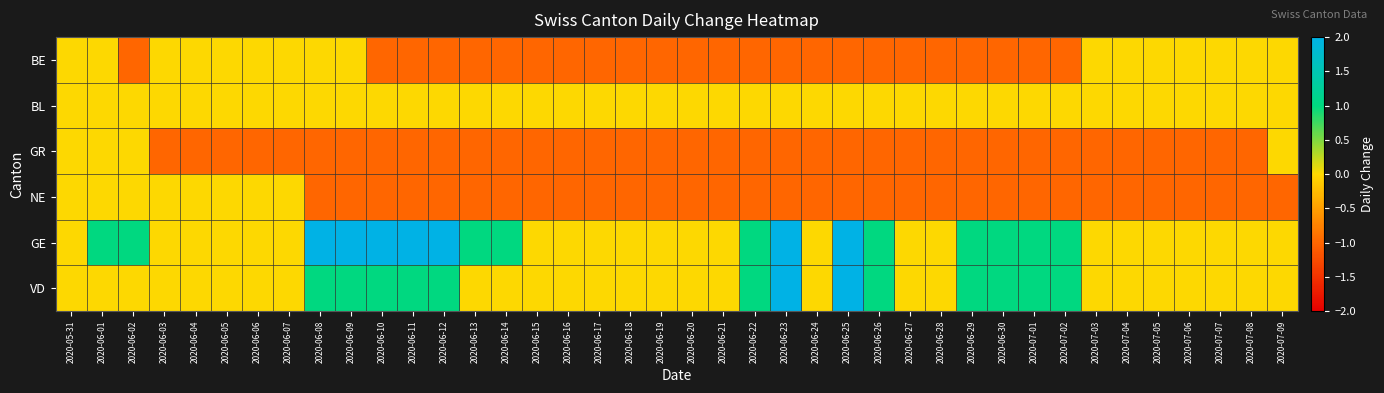

Reading left to right, transcribe all the data shown in this chart.

BE: 2020-05-31=0	2020-06-01=0	2020-06-02=-1	2020-06-03=0	2020-06-04=0	2020-06-05=0	2020-06-06=0	2020-06-07=0	2020-06-08=0	2020-06-09=0	2020-06-10=-1	2020-06-11=-1	2020-06-12=-1	2020-06-13=-1	2020-06-14=-1	2020-06-15=-1	2020-06-16=-1	2020-06-17=-1	2020-06-18=-1	2020-06-19=-1	2020-06-20=-1	2020-06-21=-1	2020-06-22=-1	2020-06-23=-1	2020-06-24=-1	2020-06-25=-1	2020-06-26=-1	2020-06-27=-1	2020-06-28=-1	2020-06-29=-1	2020-06-30=-1	2020-07-01=-1	2020-07-02=-1	2020-07-03=0	2020-07-04=0	2020-07-05=0	2020-07-06=0	2020-07-07=0	2020-07-08=0	2020-07-09=0
BL: 2020-05-31=0	2020-06-01=0	2020-06-02=0	2020-06-03=0	2020-06-04=0	2020-06-05=0	2020-06-06=0	2020-06-07=0	2020-06-08=0	2020-06-09=0	2020-06-10=0	2020-06-11=0	2020-06-12=0	2020-06-13=0	2020-06-14=0	2020-06-15=0	2020-06-16=0	2020-06-17=0	2020-06-18=0	2020-06-19=0	2020-06-20=0	2020-06-21=0	2020-06-22=0	2020-06-23=0	2020-06-24=0	2020-06-25=0	2020-06-26=0	2020-06-27=0	2020-06-28=0	2020-06-29=0	2020-06-30=0	2020-07-01=0	2020-07-02=0	2020-07-03=0	2020-07-04=0	2020-07-05=0	2020-07-06=0	2020-07-07=0	2020-07-08=0	2020-07-09=0
GR: 2020-05-31=0	2020-06-01=0	2020-06-02=0	2020-06-03=-1	2020-06-04=-1	2020-06-05=-1	2020-06-06=-1	2020-06-07=-1	2020-06-08=-1	2020-06-09=-1	2020-06-10=-1	2020-06-11=-1	2020-06-12=-1	2020-06-13=-1	2020-06-14=-1	2020-06-15=-1	2020-06-16=-1	2020-06-17=-1	2020-06-18=-1	2020-06-19=-1	2020-06-20=-1	2020-06-21=-1	2020-06-22=-1	2020-06-23=-1	2020-06-24=-1	2020-06-25=-1	2020-06-26=-1	2020-06-27=-1	2020-06-28=-1	2020-06-29=-1	2020-06-30=-1	2020-07-01=-1	2020-07-02=-1	2020-07-03=-1	2020-07-04=-1	2020-07-05=-1	2020-07-06=-1	2020-07-07=-1	2020-07-08=-1	2020-07-09=0
NE: 2020-05-31=0	2020-06-01=0	2020-06-02=0	2020-06-03=0	2020-06-04=0	2020-06-05=0	2020-06-06=0	2020-06-07=0	2020-06-08=-1	2020-06-09=-1	2020-06-10=-1	2020-06-11=-1	2020-06-12=-1	2020-06-13=-1	2020-06-14=-1	2020-06-15=-1	2020-06-16=-1	2020-06-17=-1	2020-06-18=-1	2020-06-19=-1	2020-06-20=-1	2020-06-21=-1	2020-06-22=-1	2020-06-23=-1	2020-06-24=-1	2020-06-25=-1	2020-06-26=-1	2020-06-27=-1	2020-06-28=-1	2020-06-29=-1	2020-06-30=-1	2020-07-01=-1	2020-07-02=-1	2020-07-03=-1	2020-07-04=-1	2020-07-05=-1	2020-07-06=-1	2020-07-07=-1	2020-07-08=-1	2020-07-09=-1
GE: 2020-05-31=0	2020-06-01=1	2020-06-02=1	2020-06-03=0	2020-06-04=0	2020-06-05=0	2020-06-06=0	2020-06-07=0	2020-06-08=2	2020-06-09=2	2020-06-10=2	2020-06-11=2	2020-06-12=2	2020-06-13=1	2020-06-14=1	2020-06-15=0	2020-06-16=0	2020-06-17=0	2020-06-18=0	2020-06-19=0	2020-06-20=0	2020-06-21=0	2020-06-22=1	2020-06-23=2	2020-06-24=0	2020-06-25=2	2020-06-26=1	2020-06-27=0	2020-06-28=0	2020-06-29=1	2020-06-30=1	2020-07-01=1	2020-07-02=1	2020-07-03=0	2020-07-04=0	2020-07-05=0	2020-07-06=0	2020-07-07=0	2020-07-08=0	2020-07-09=0
VD: 2020-05-31=0	2020-06-01=0	2020-06-02=0	2020-06-03=0	2020-06-04=0	2020-06-05=0	2020-06-06=0	2020-06-07=0	2020-06-08=1	2020-06-09=1	2020-06-10=1	2020-06-11=1	2020-06-12=1	2020-06-13=0	2020-06-14=0	2020-06-15=0	2020-06-16=0	2020-06-17=0	2020-06-18=0	2020-06-19=0	2020-06-20=0	2020-06-21=0	2020-06-22=1	2020-06-23=2	2020-06-24=0	2020-06-25=2	2020-06-26=1	2020-06-27=0	2020-06-28=0	2020-06-29=1	2020-06-30=1	2020-07-01=1	2020-07-02=1	2020-07-03=0	2020-07-04=0	2020-07-05=0	2020-07-06=0	2020-07-07=0	2020-07-08=0	2020-07-09=0